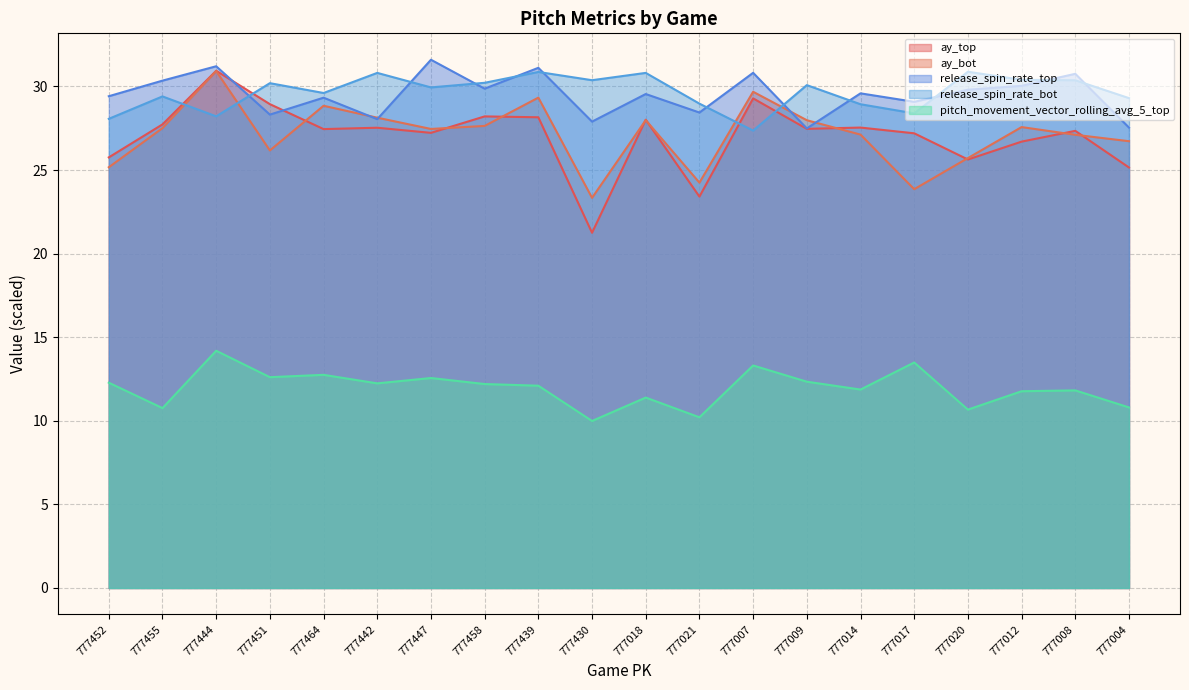

What is the value of the release_spin_rate_bot point at the 17th from the left?

30.9